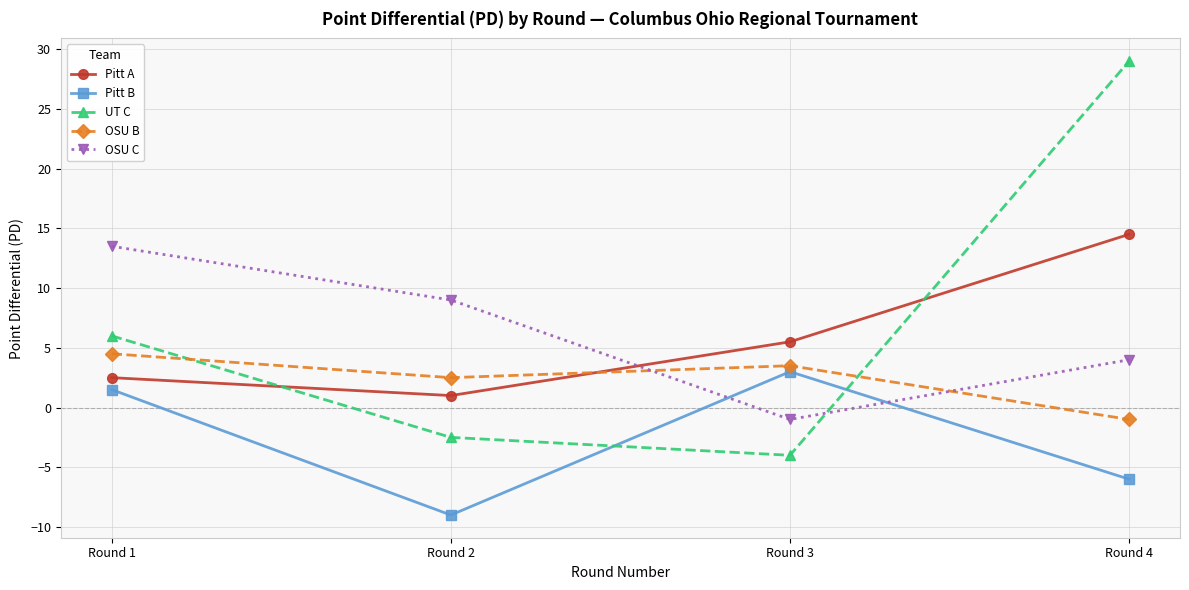

The OSU B series shows 4.5 at Round 1. True or false?

True